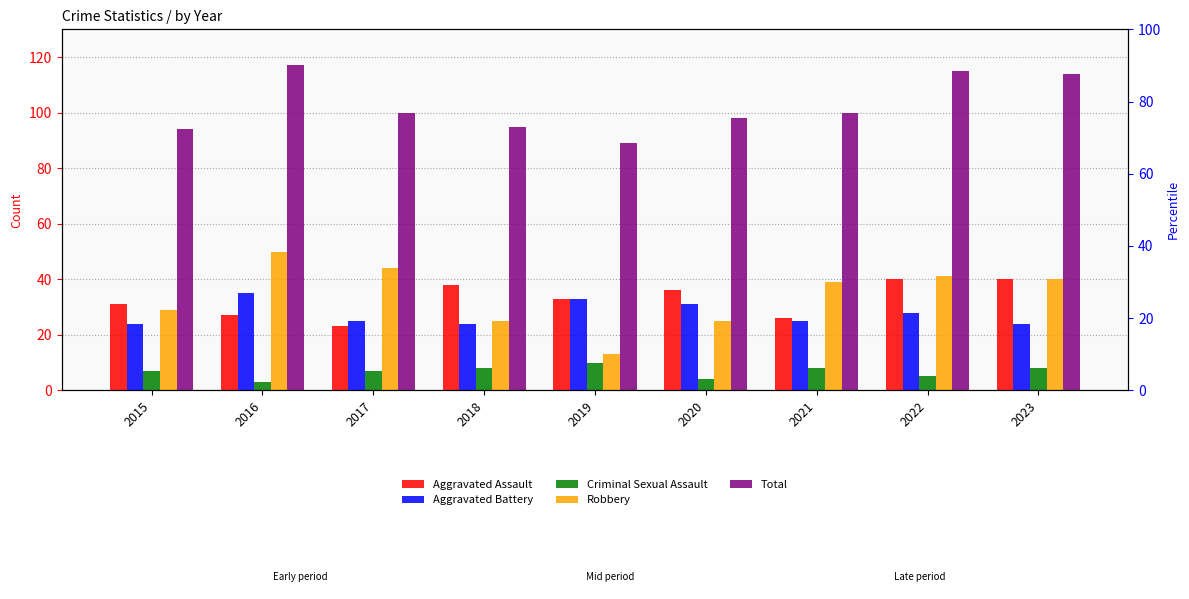

Is the value of Aggravated Assault at 2015 greater than the value of Total at 2021?

No